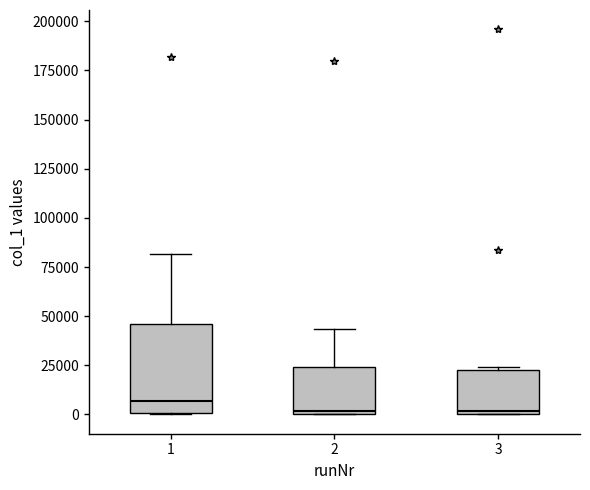

Comparing the boxes themselves (not the whiskers), which one is the tallest?

1